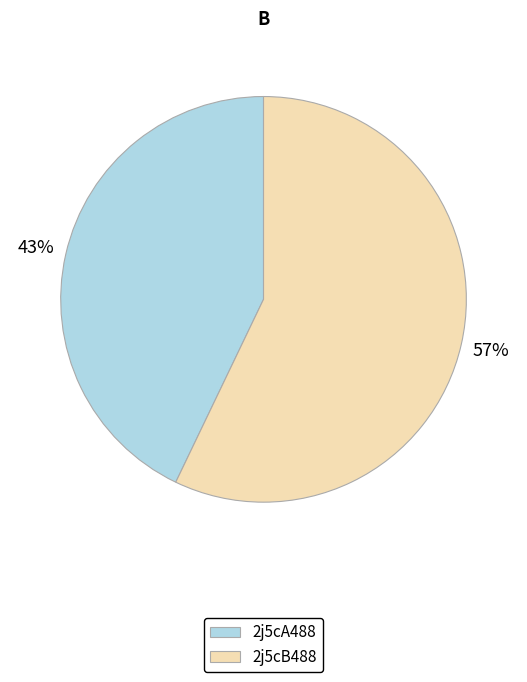

The 2j5cA488 slice represents 58% of the pie. True or false?

False